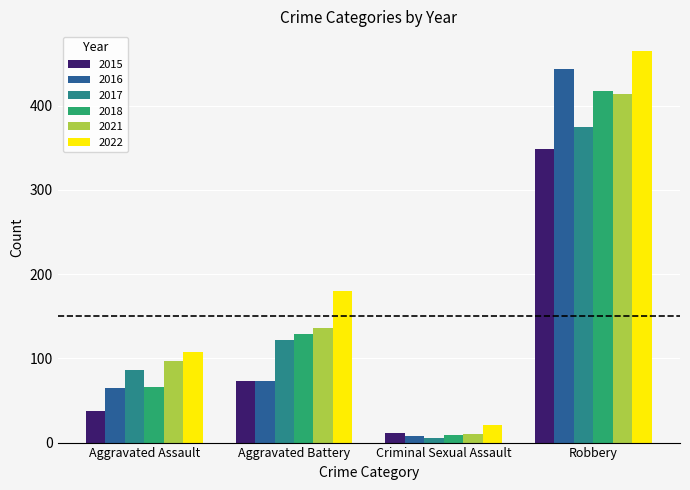

The value of 2015 at Robbery is 538. True or false?

False